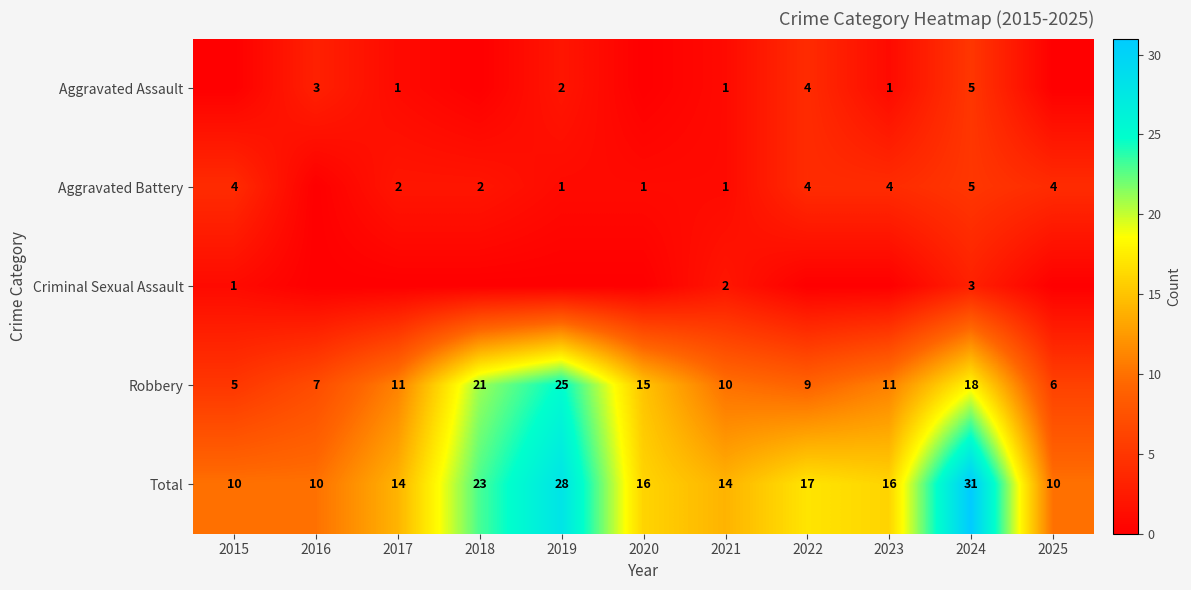

At which label does Robbery reach its peak?

2019